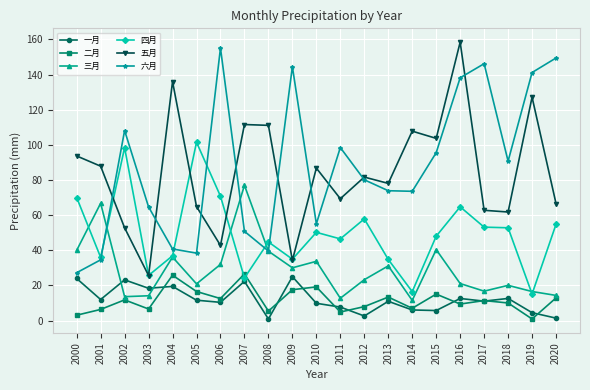

What value does the 五月 series have at 2018?

61.8